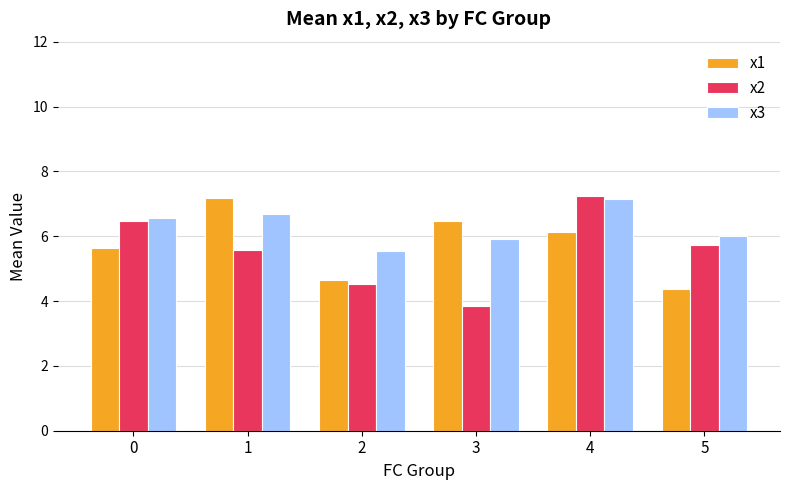

At how many categories does at least one series exceed 5?

6